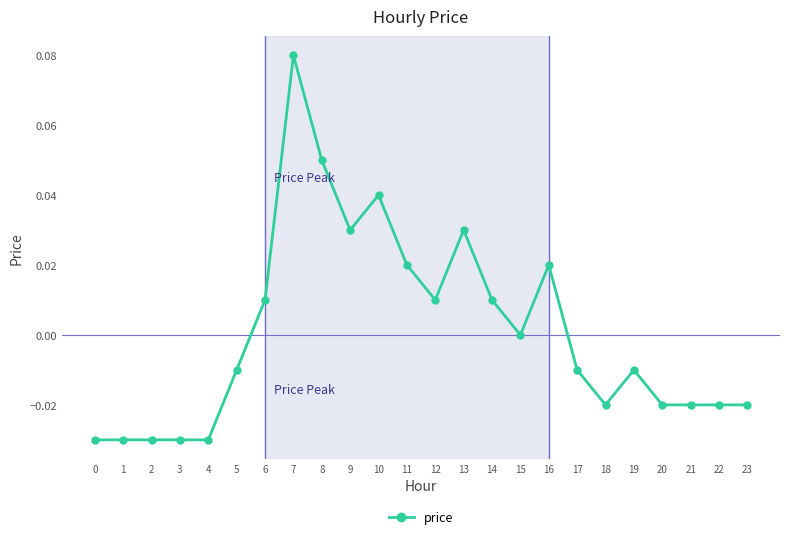

How many categories are shown in the chart?

24